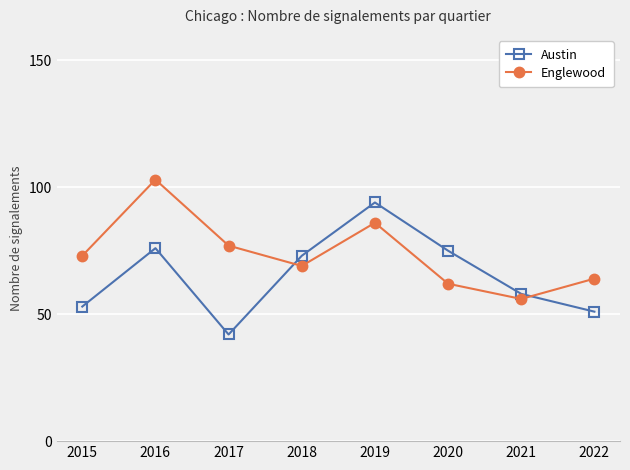

At which label does Austin first exceed 73?

2016